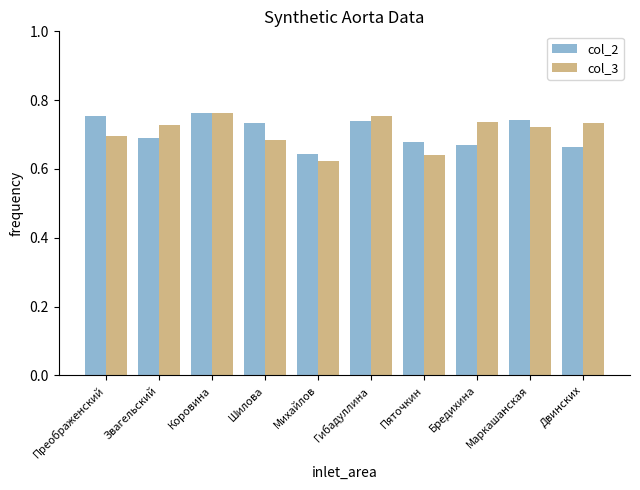

Rank the series at Шилова from highest to lowest value.

col_2, col_3